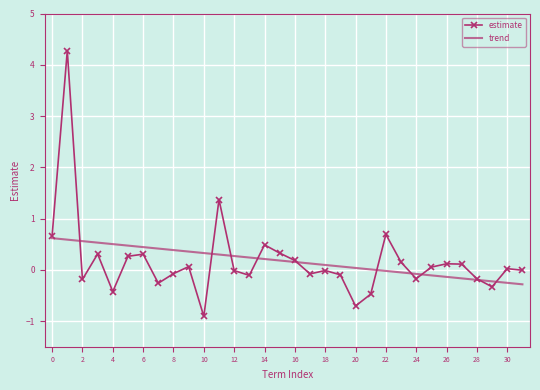

Which series has the largest range (max minus min)?

estimate